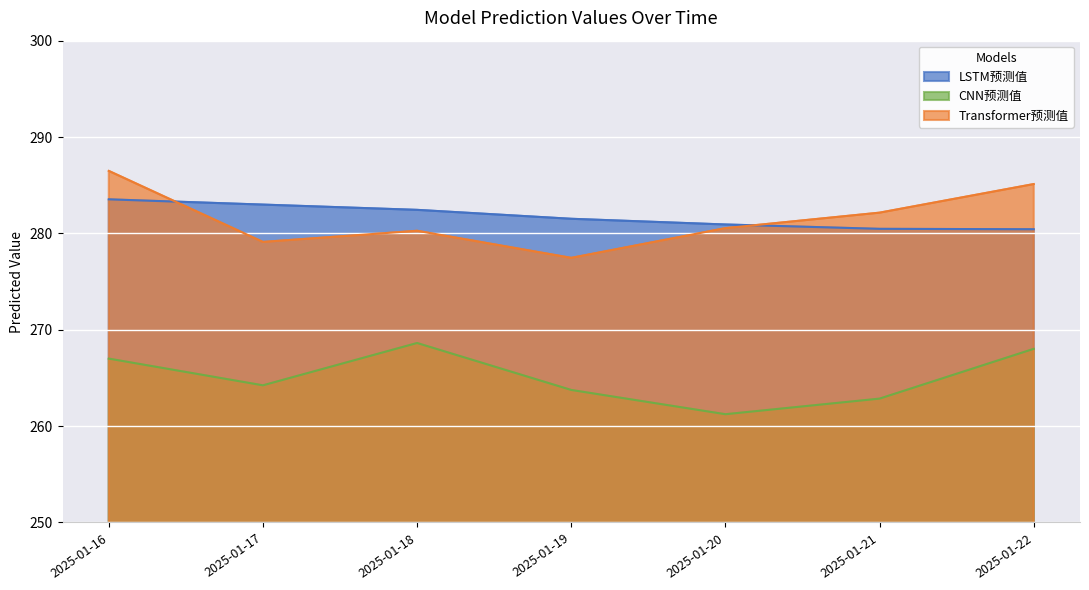

Between 2025-01-17 and 2025-01-22, which series saw the biggest shift?

Transformer预测值